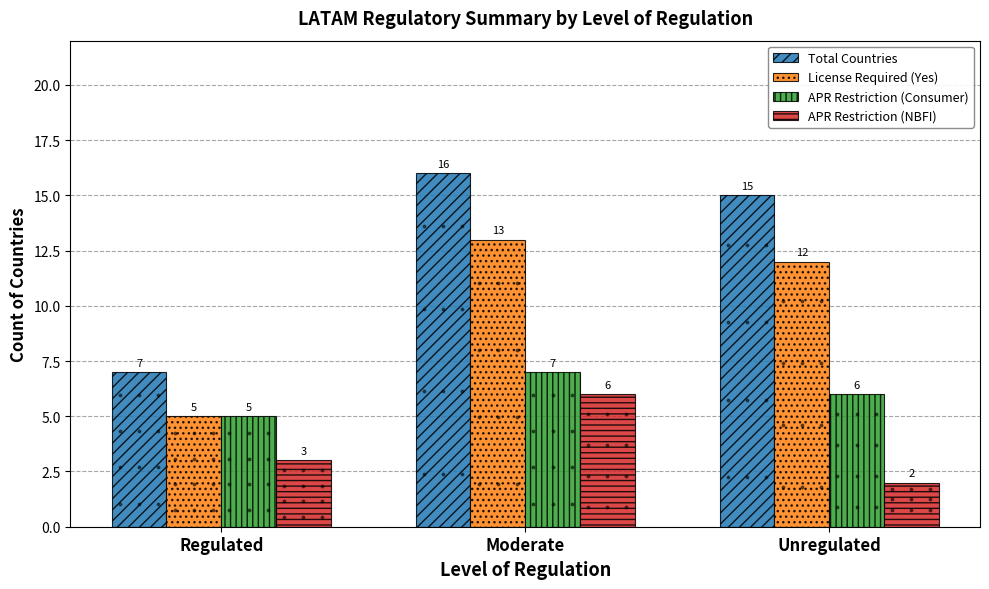

List the labels in order of APR Restriction (NBFI) value, smallest first.

Unregulated, Regulated, Moderate